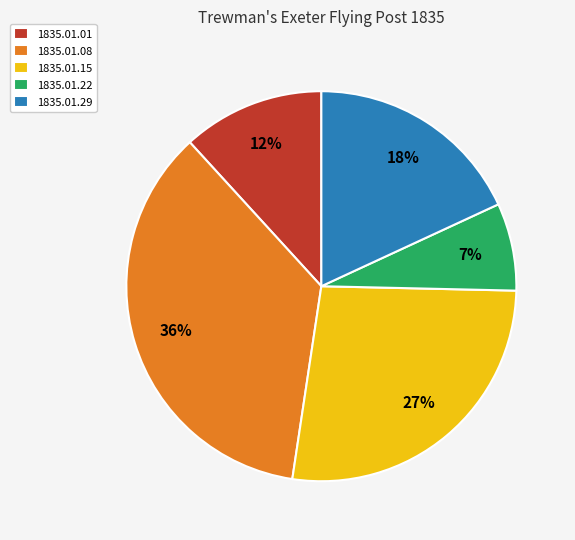

Count the number of slices in the pie.

5